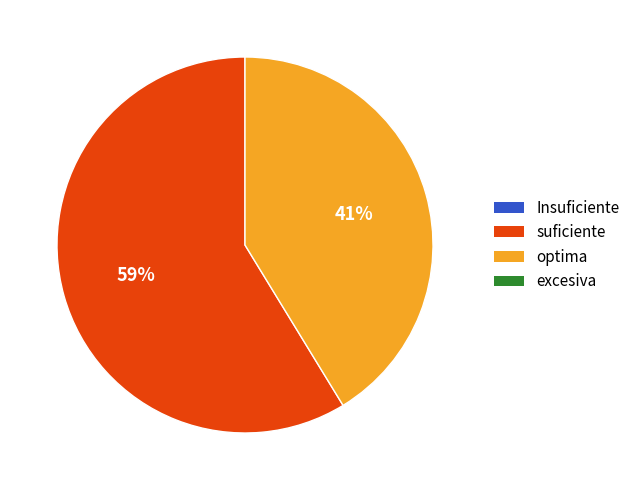

How many slices are in this pie chart?

2